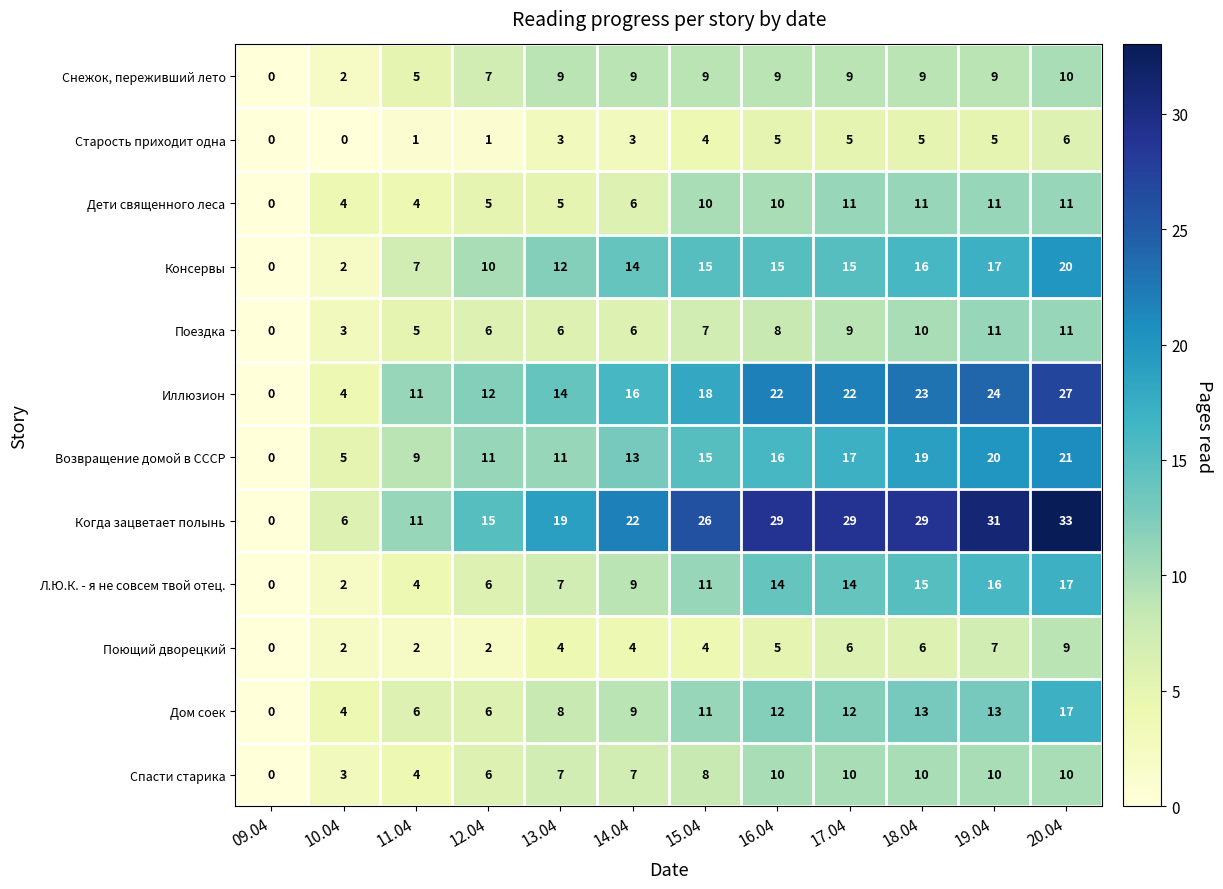

What is the total value across all series at 14.04?

118